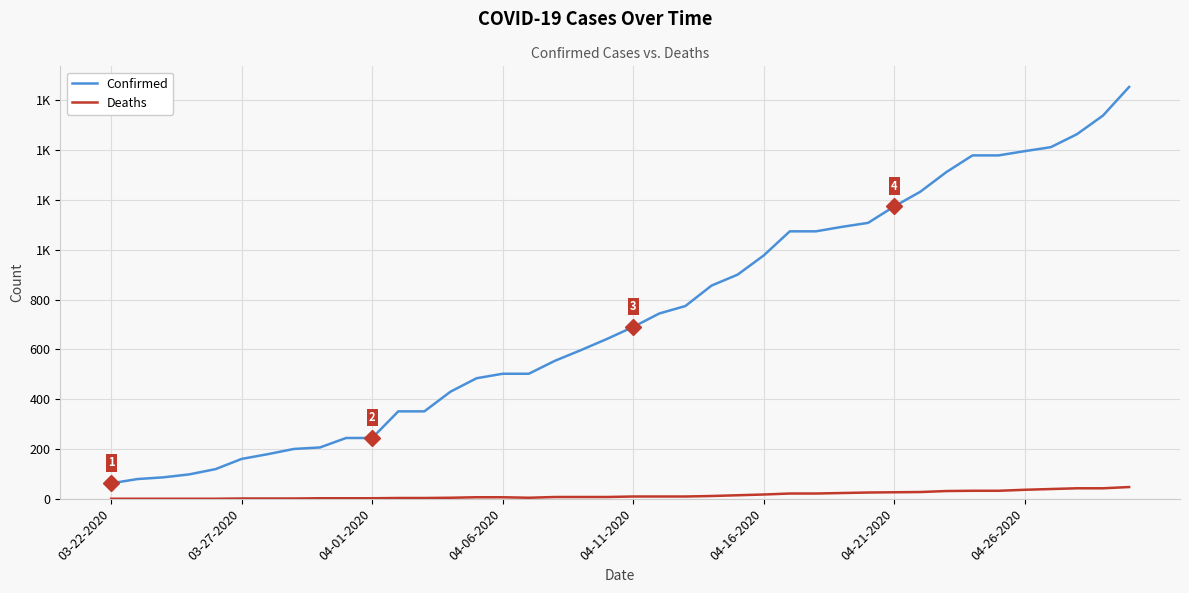

In Deaths, how many points are lower than both neighbors (excluding endpoints)?

1